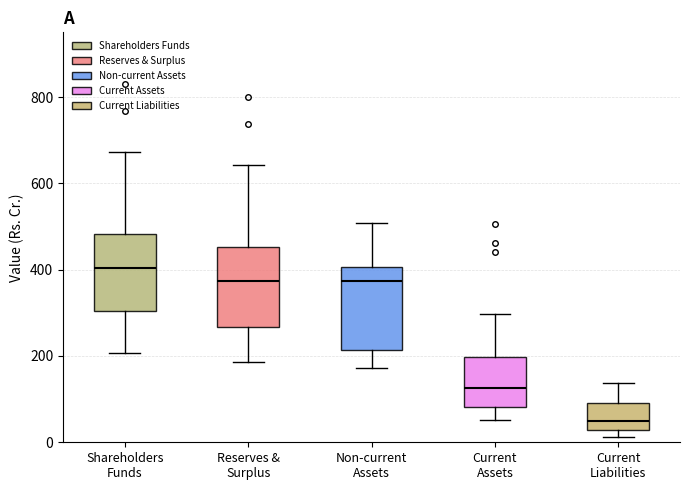

Which box's median line is the lowest?

Current Liabilities